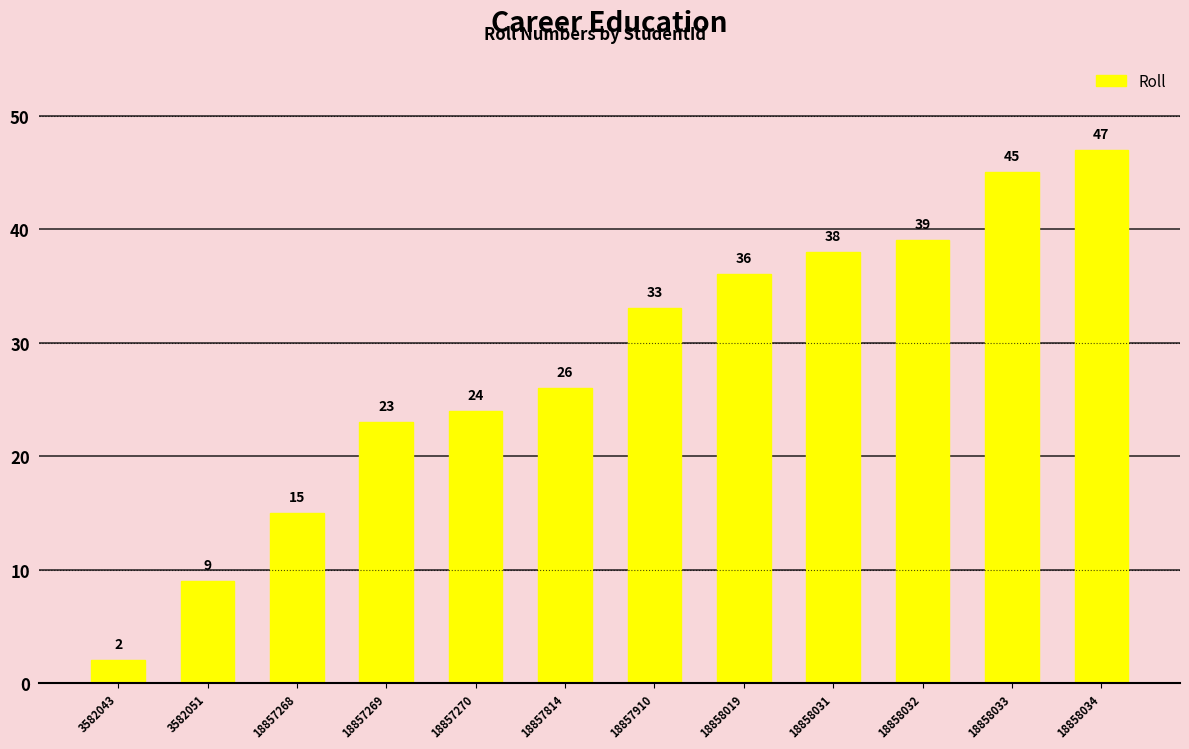

Count the number of categories in the chart.

12